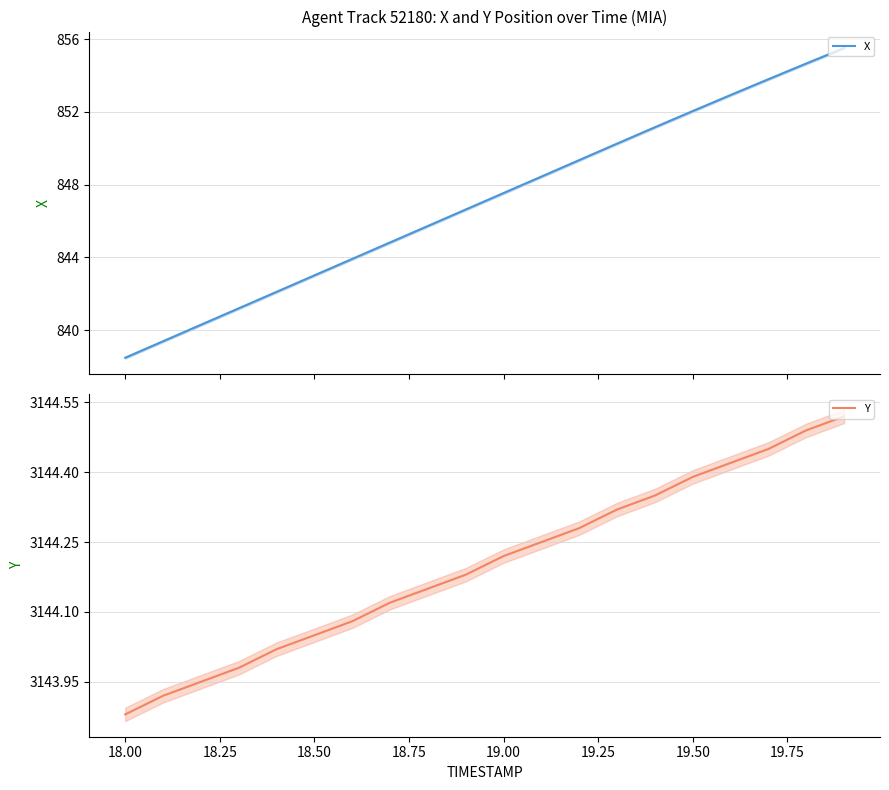

What is the lowest value of the X series?

838.5